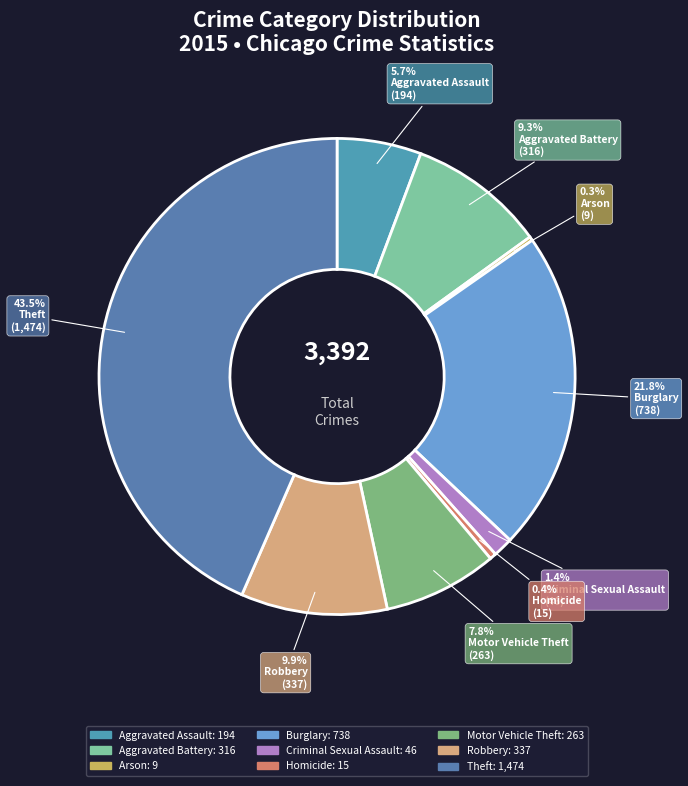

Do Criminal Sexual Assault and Aggravated Assault together represent more than half of the pie?

No